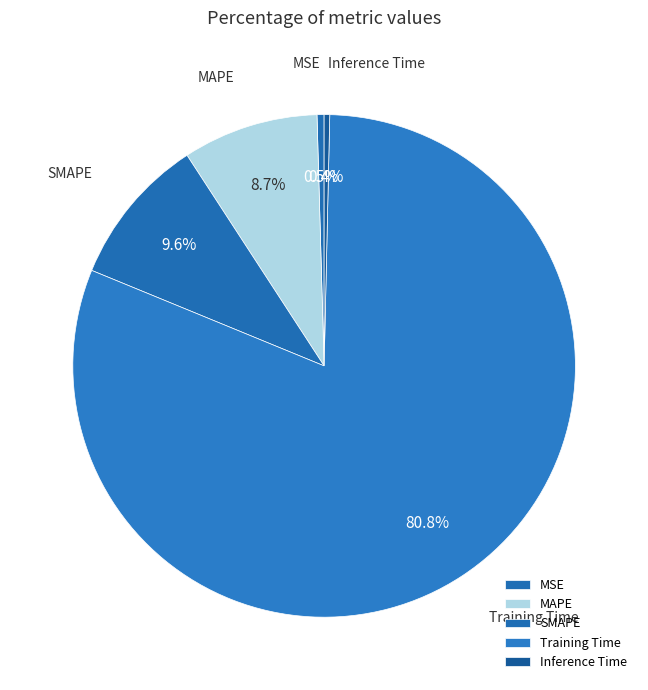

The MAPE slice represents 3% of the pie. True or false?

False